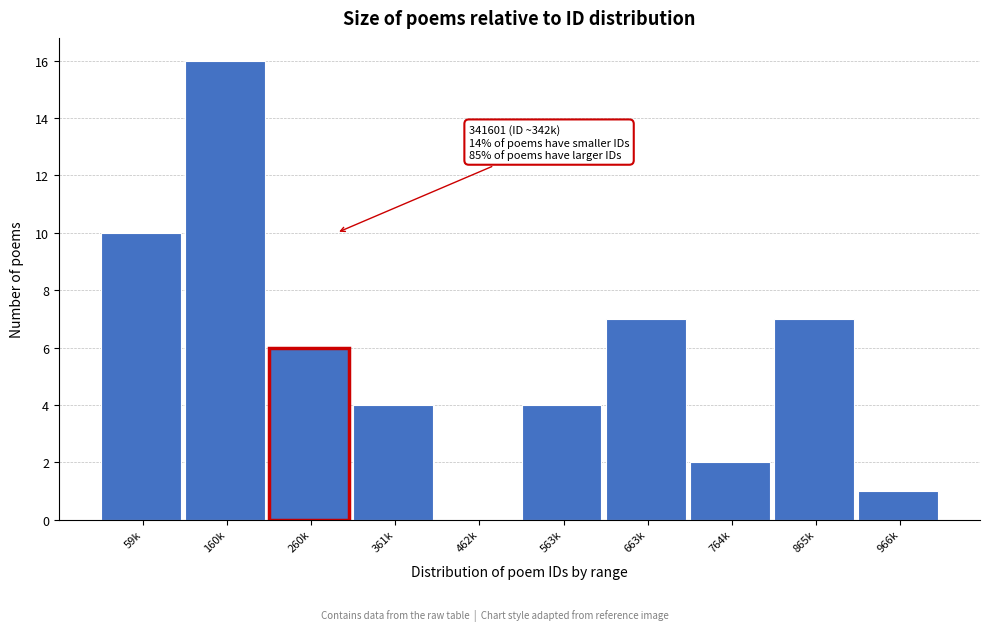

Reading left to right, what are all the values shown in this chart?

59k=10	160k=16	260k=6	361k=4	462k=0	563k=4	663k=7	764k=2	865k=7	966k=1